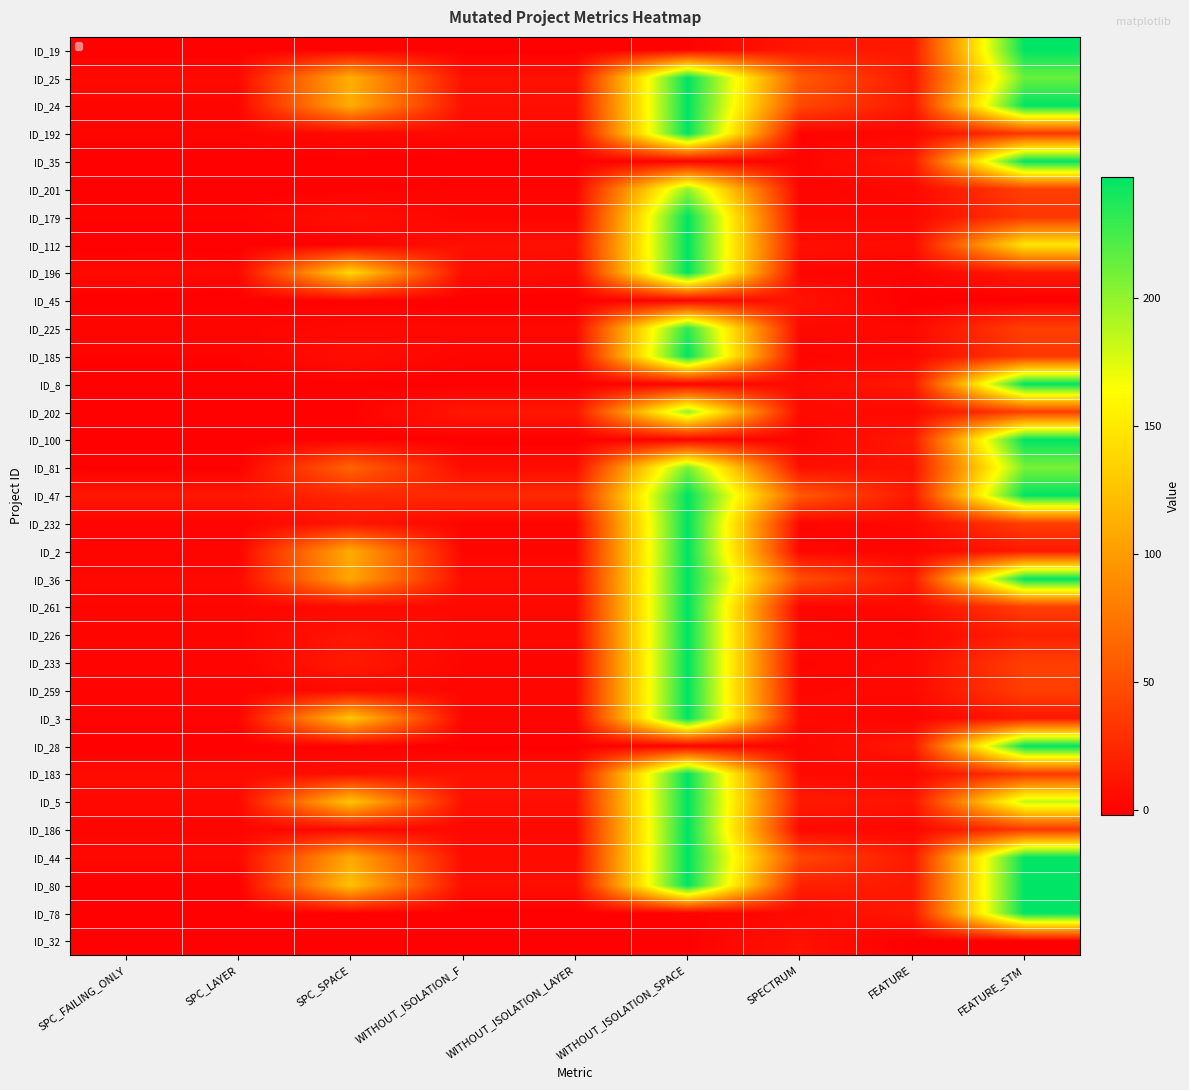

True or false: ID_80 has a value of -1 at SPC_LAYER.

False